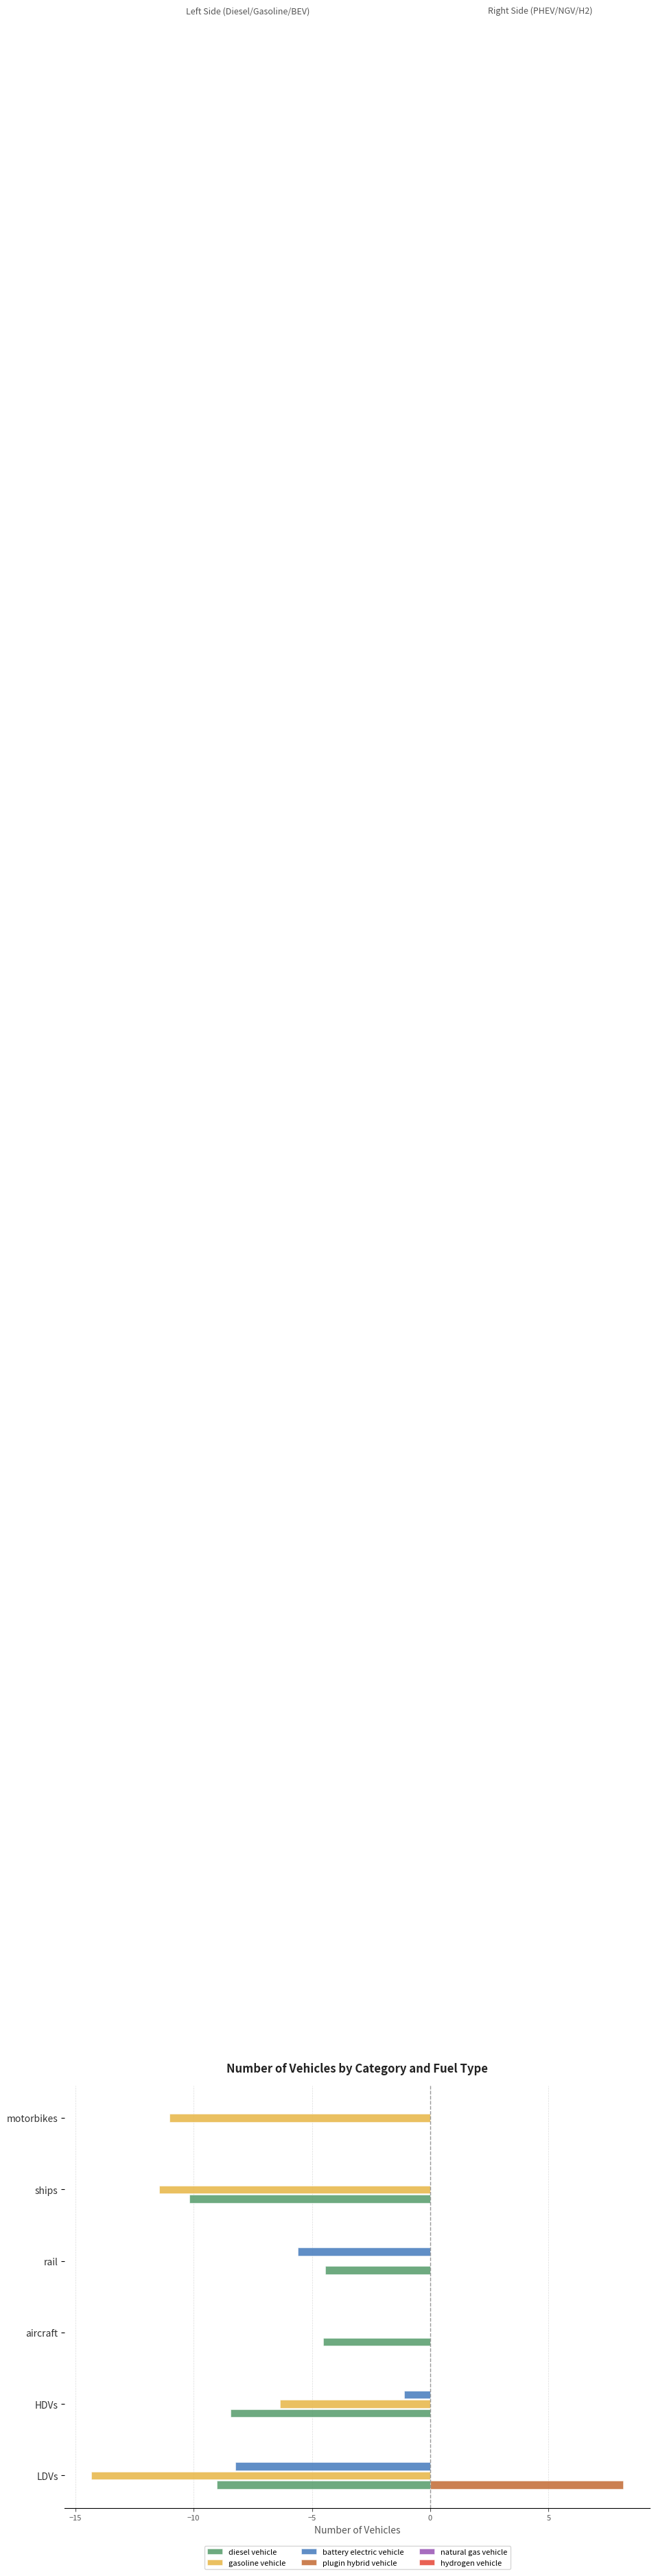

The value of gasoline vehicle at aircraft is 0.0. True or false?

True